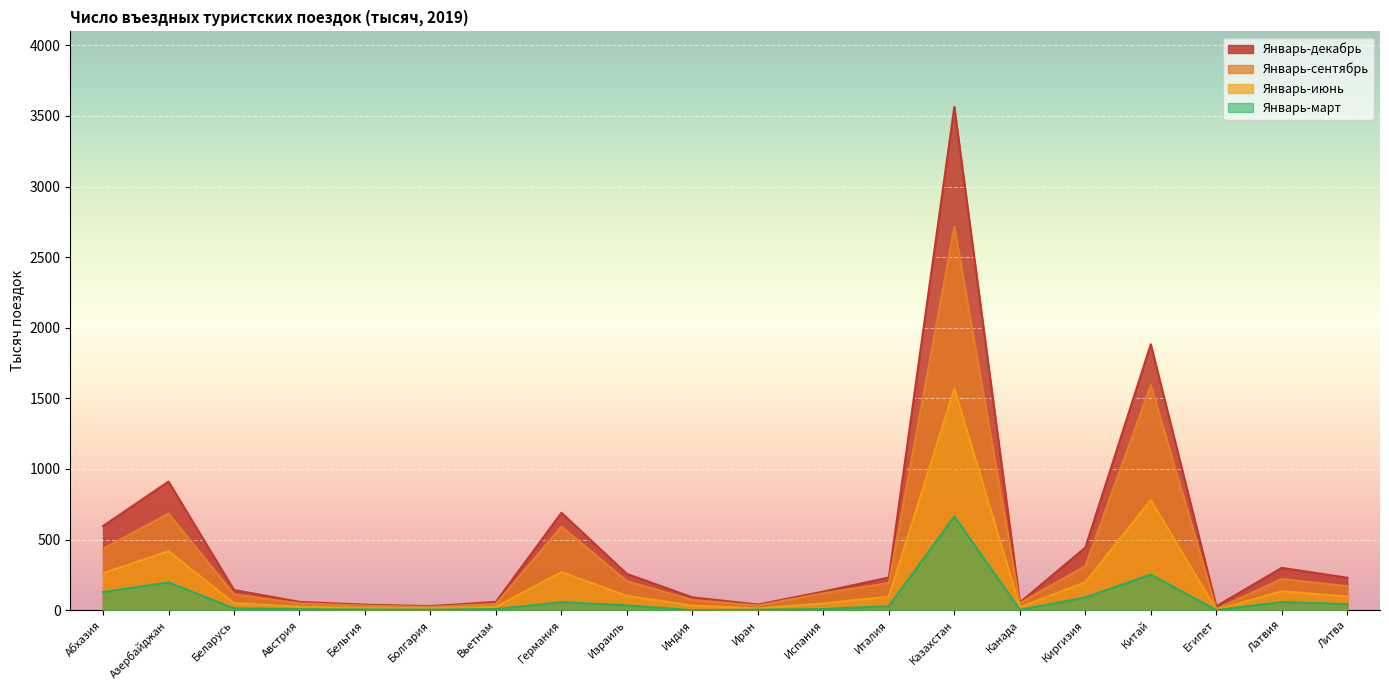

At how many categories does at least one series exceed 1489?

2